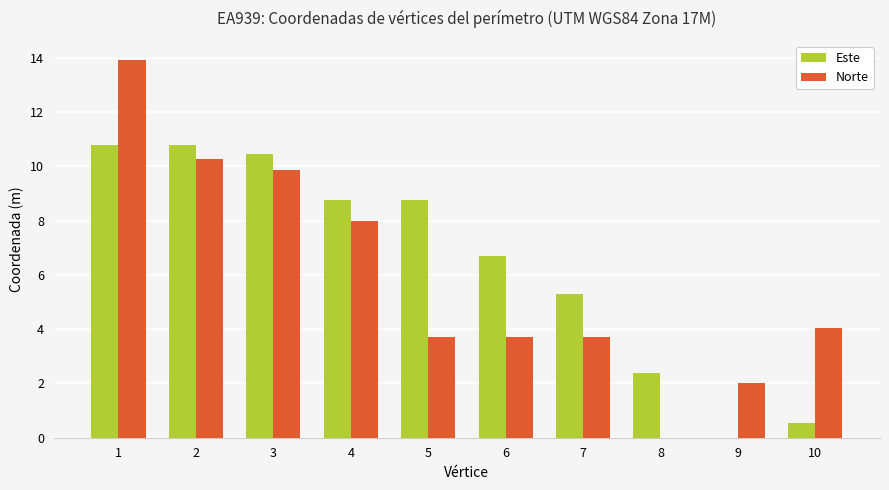

Which series has the largest total across all categories?

Este